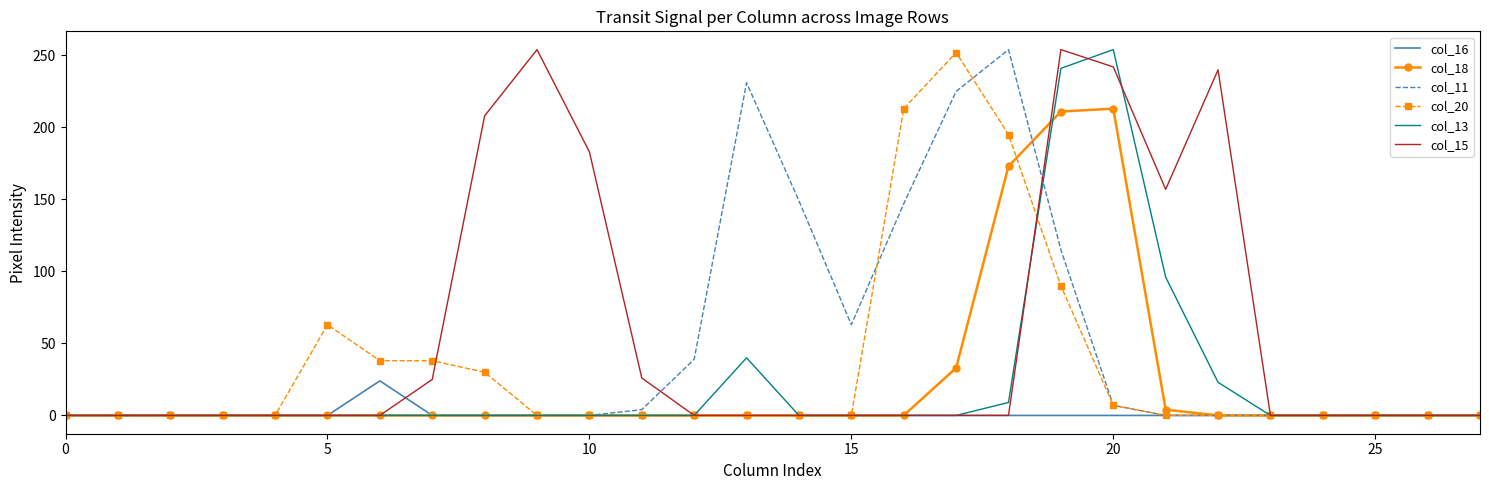

Which series has the largest total across all categories?

col_15